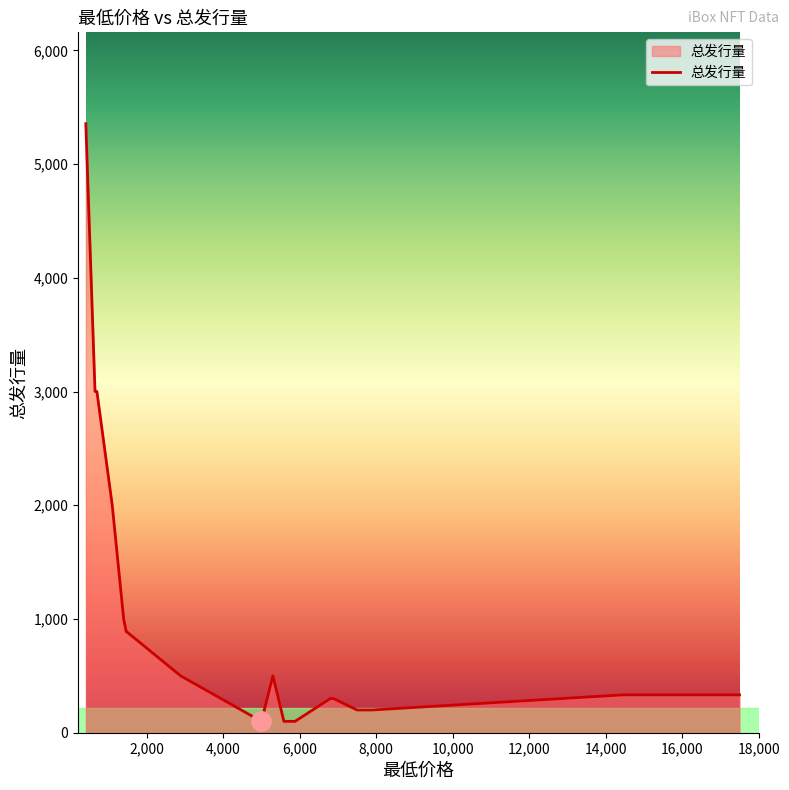

What is the difference between the maximum and minimum values?

5255